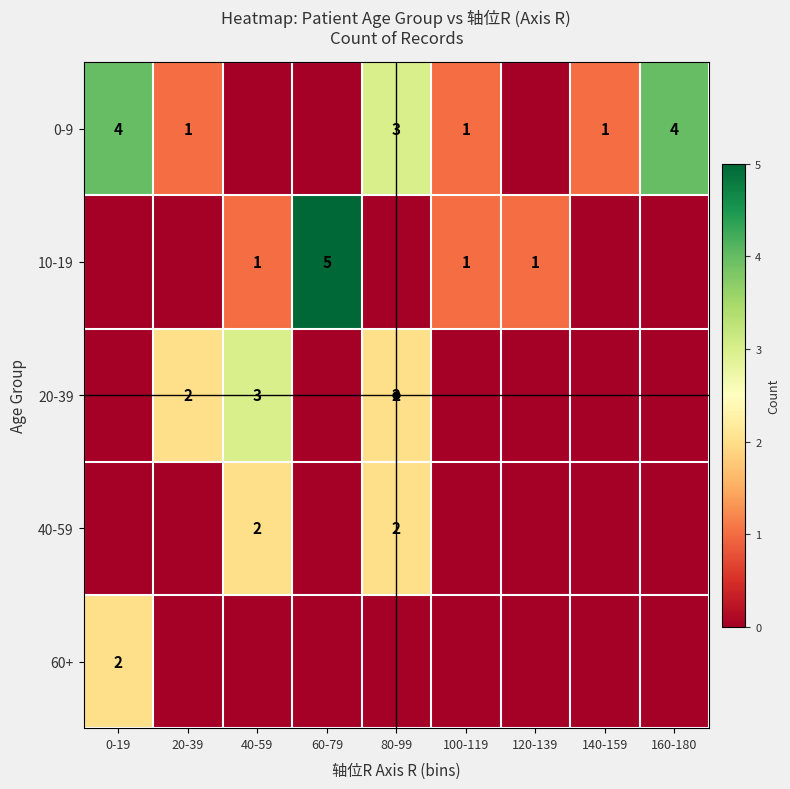

What is the difference between the highest and lowest values at 140-159?

1